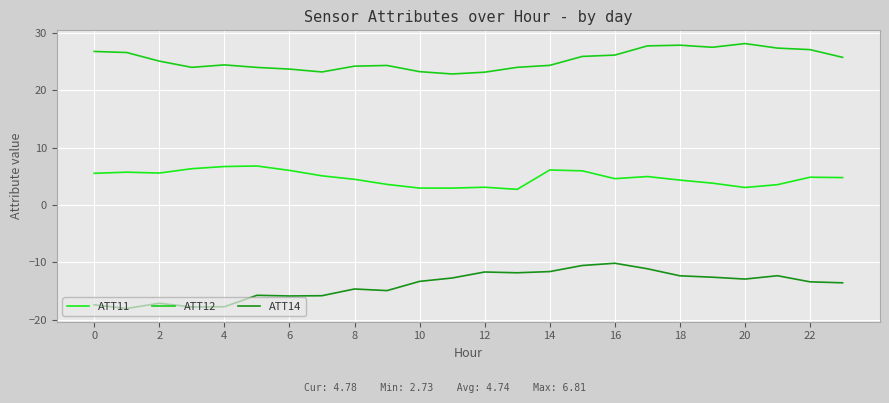

Does the chart have visible grid lines?

Yes